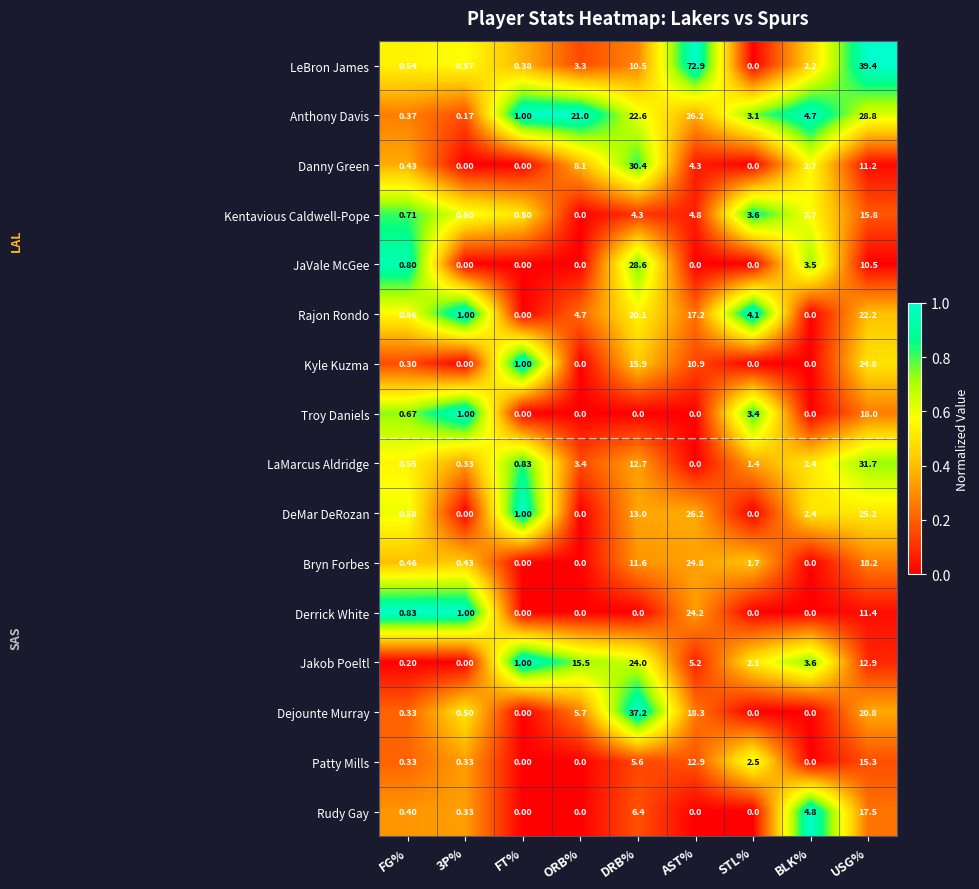

What is the difference between the highest and lowest values at ORB%?

21.0